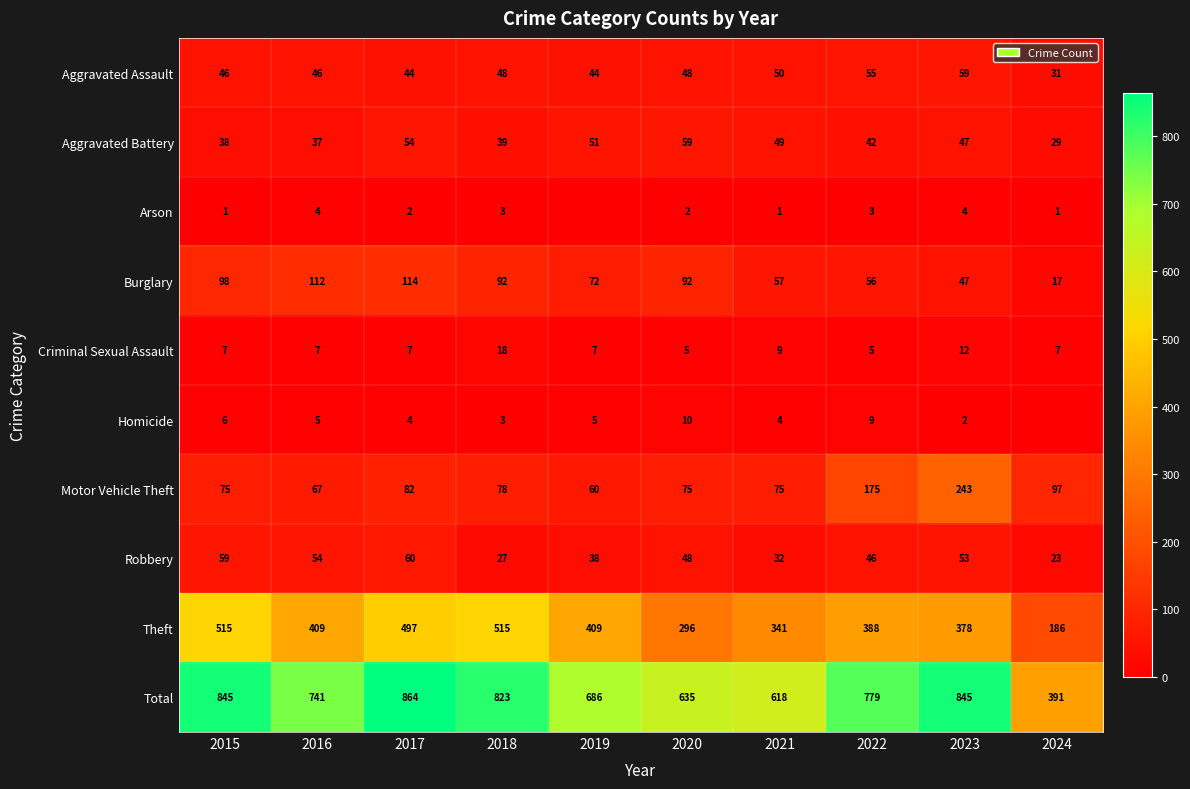

At 2017, list the series in order from smallest to largest.

Arson, Homicide, Criminal Sexual Assault, Aggravated Assault, Aggravated Battery, Robbery, Motor Vehicle Theft, Burglary, Theft, Total